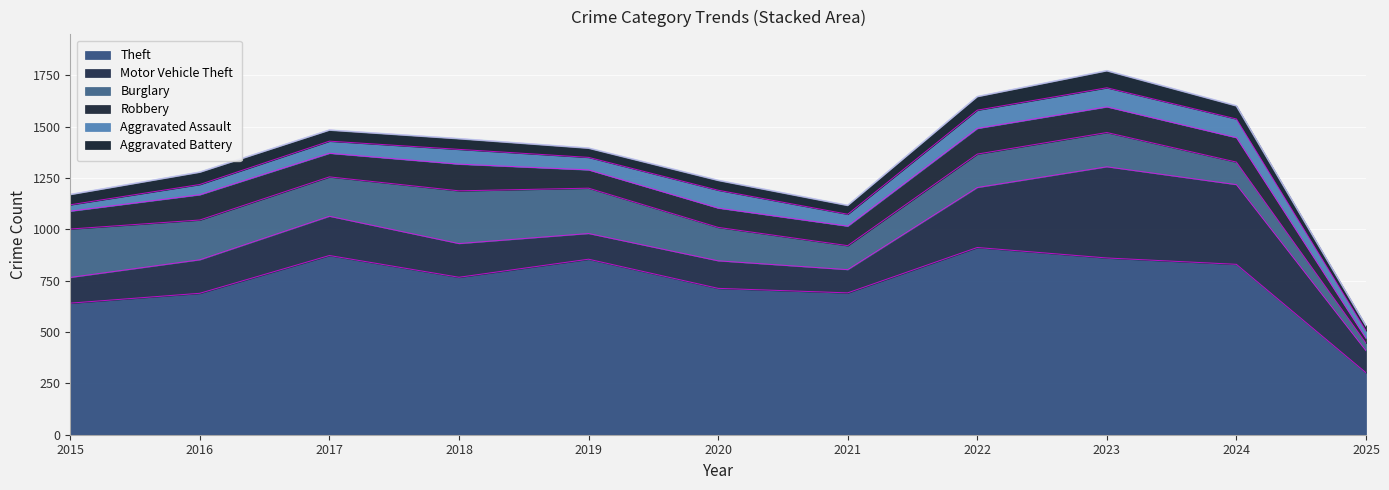

True or false: Aggravated Assault has a value of 33 at 2021.

False